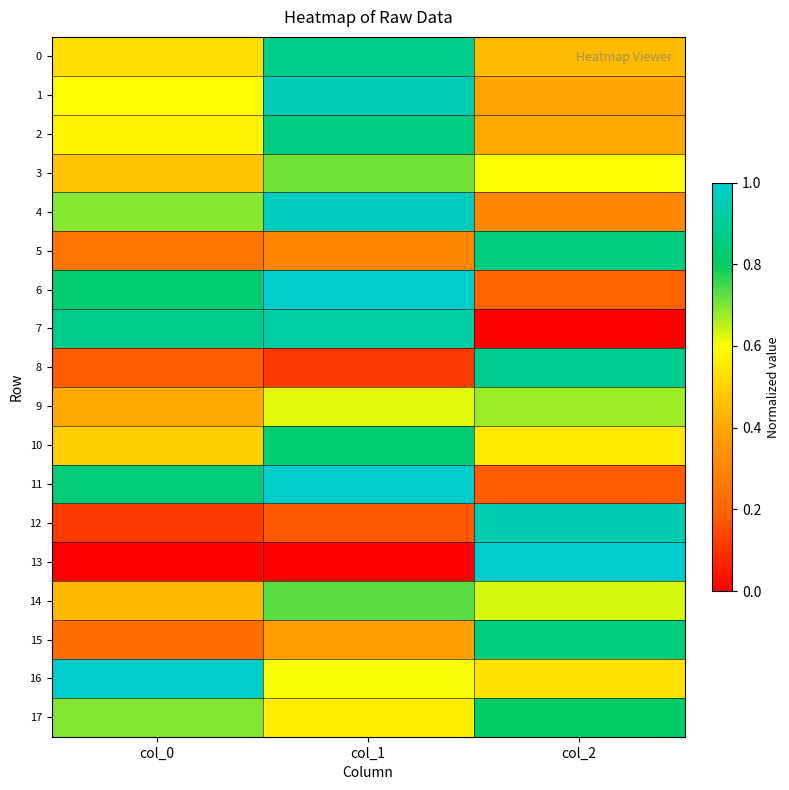

At which category is the sum across all series the highest?

col_1